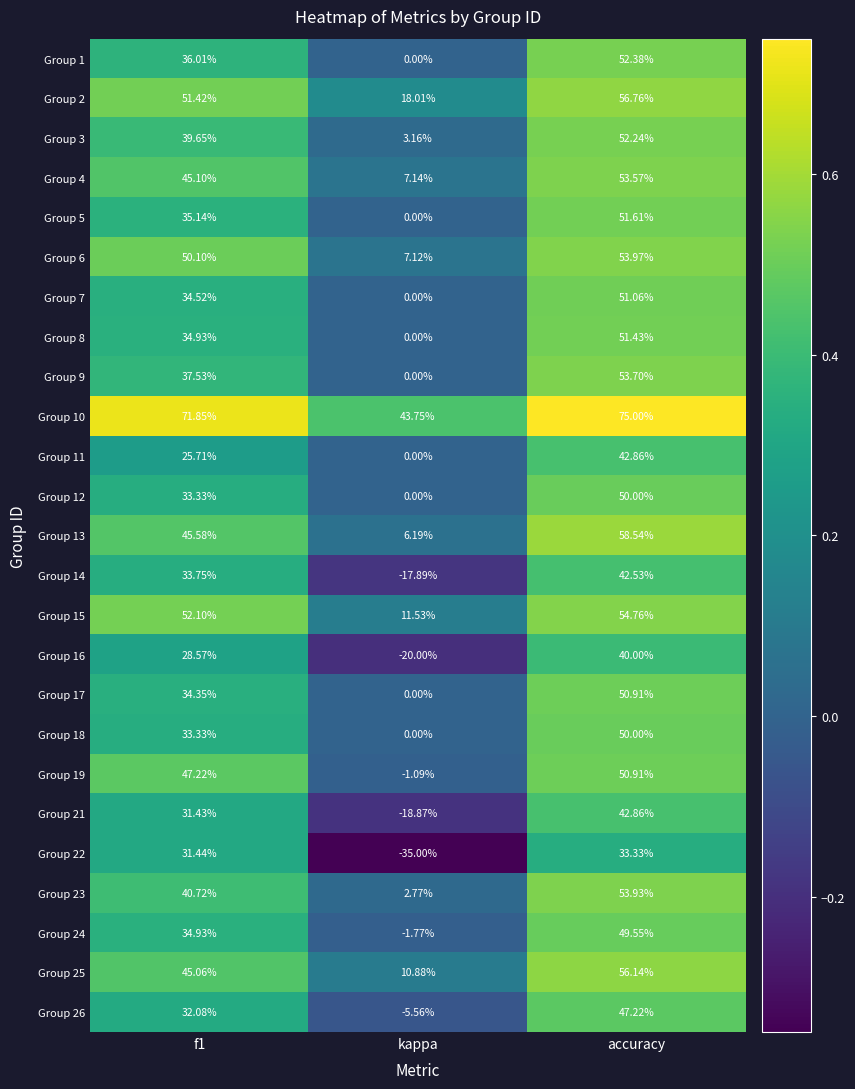

What is the difference between the highest and lowest values at accuracy?

41.7